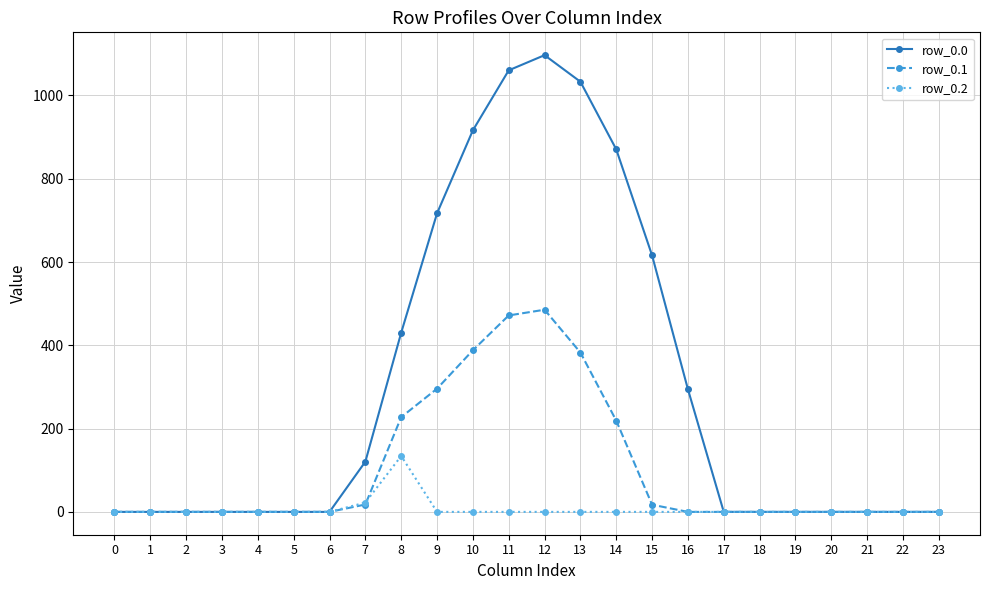

What is the difference between the maximum and second lowest values in the row_0.0 series?

1096.7